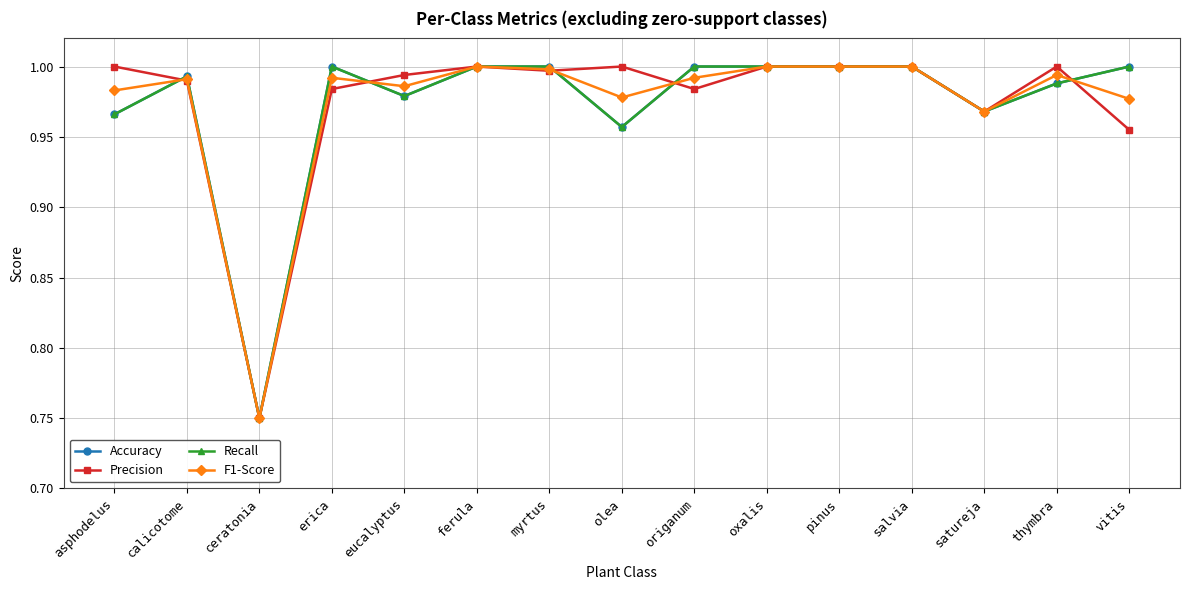

Reading left to right, transcribe all the data shown in this chart.

Accuracy: asphodelus=1.0	calicotome=1.0	ceratonia=0.8	erica=1.0	eucalyptus=1.0	ferula=1.0	myrtus=1.0	olea=1.0	origanum=1.0	oxalis=1.0	pinus=1.0	salvia=1.0	satureja=1.0	thymbra=1.0	vitis=1.0
Precision: asphodelus=1.0	calicotome=1.0	ceratonia=0.8	erica=1.0	eucalyptus=1.0	ferula=1.0	myrtus=1.0	olea=1.0	origanum=1.0	oxalis=1.0	pinus=1.0	salvia=1.0	satureja=1.0	thymbra=1.0	vitis=1.0
Recall: asphodelus=1.0	calicotome=1.0	ceratonia=0.8	erica=1.0	eucalyptus=1.0	ferula=1.0	myrtus=1.0	olea=1.0	origanum=1.0	oxalis=1.0	pinus=1.0	salvia=1.0	satureja=1.0	thymbra=1.0	vitis=1.0
F1-Score: asphodelus=1.0	calicotome=1.0	ceratonia=0.8	erica=1.0	eucalyptus=1.0	ferula=1.0	myrtus=1.0	olea=1.0	origanum=1.0	oxalis=1.0	pinus=1.0	salvia=1.0	satureja=1.0	thymbra=1.0	vitis=1.0